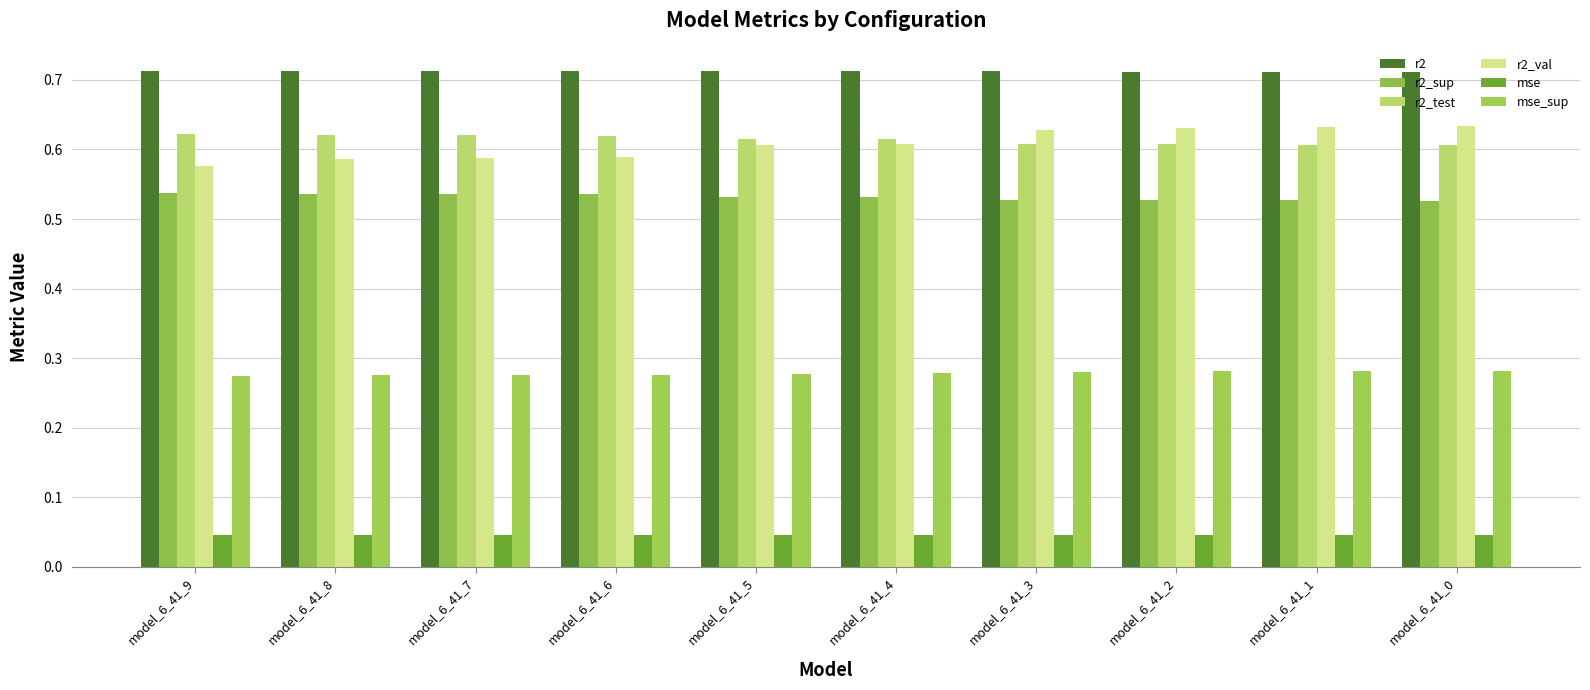

Count the r2_sup values in the range 0 to 1.

10